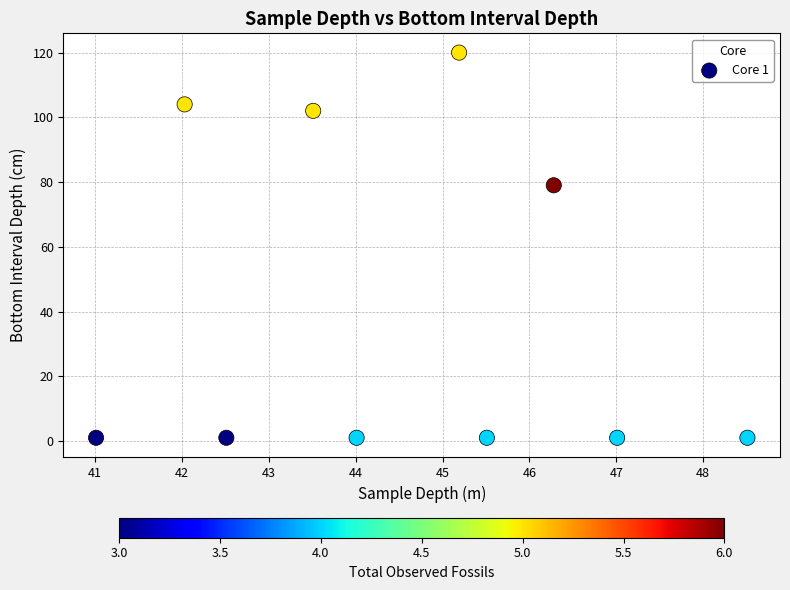

What is the range of Y values (max minus min)?

119